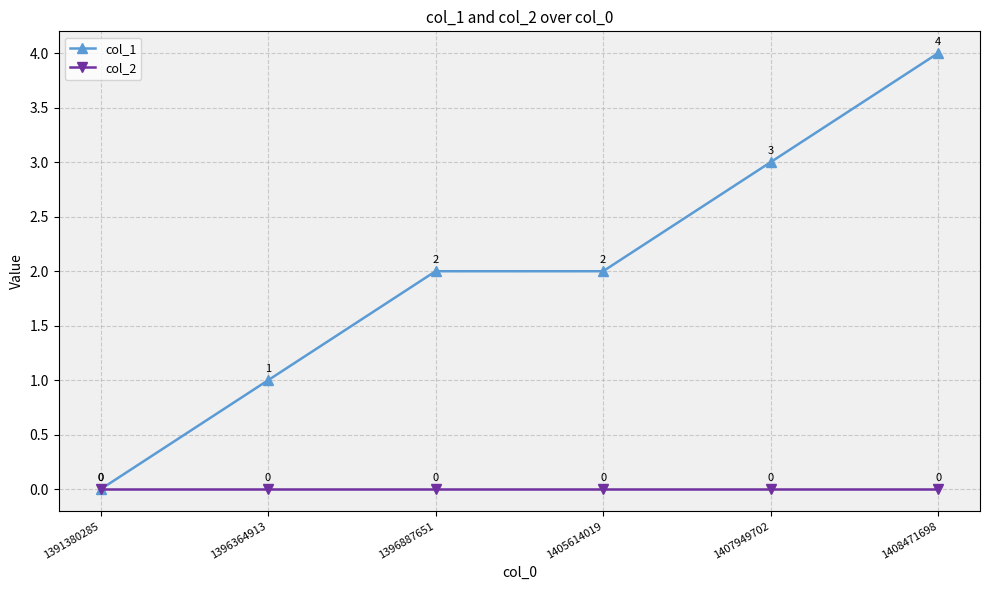

What is the average value of the col_1 series?

2